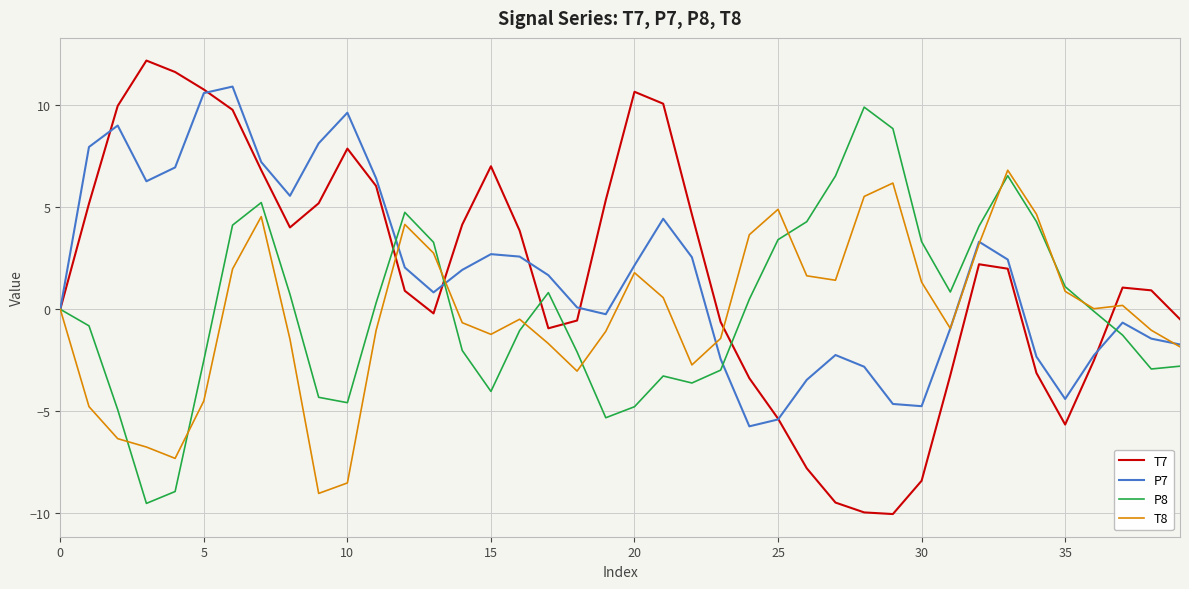

What are all the series names shown in the legend?

T7, P7, P8, T8